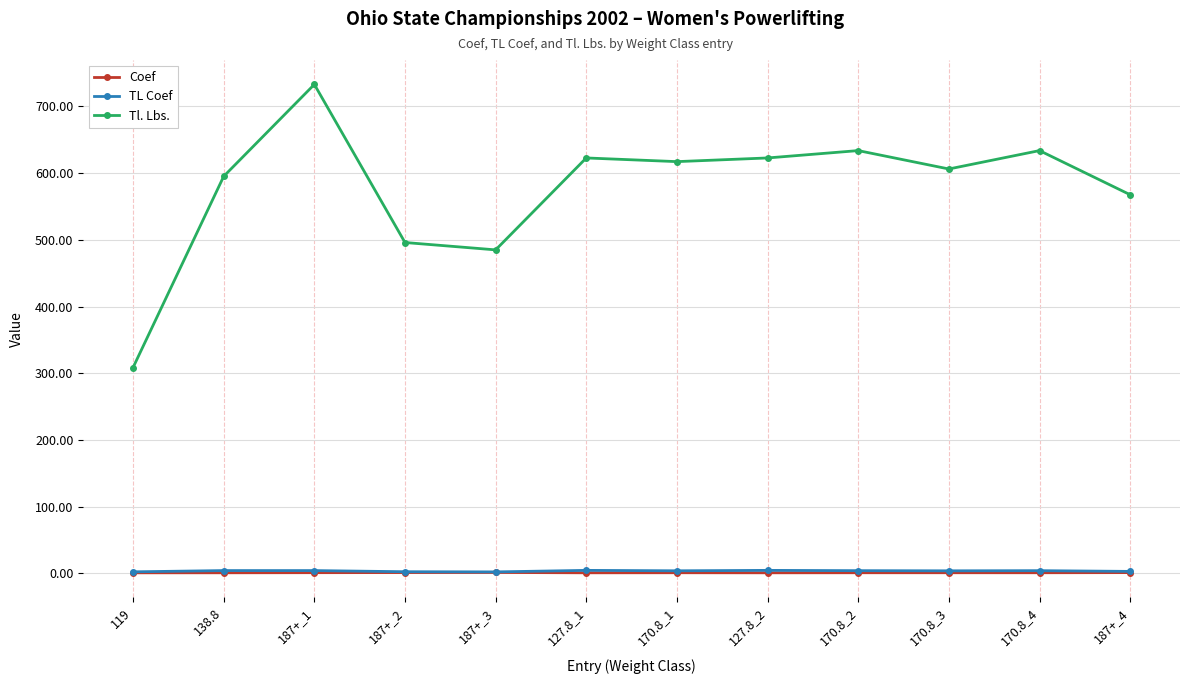

Which series has the widest spread of values?

Tl. Lbs.